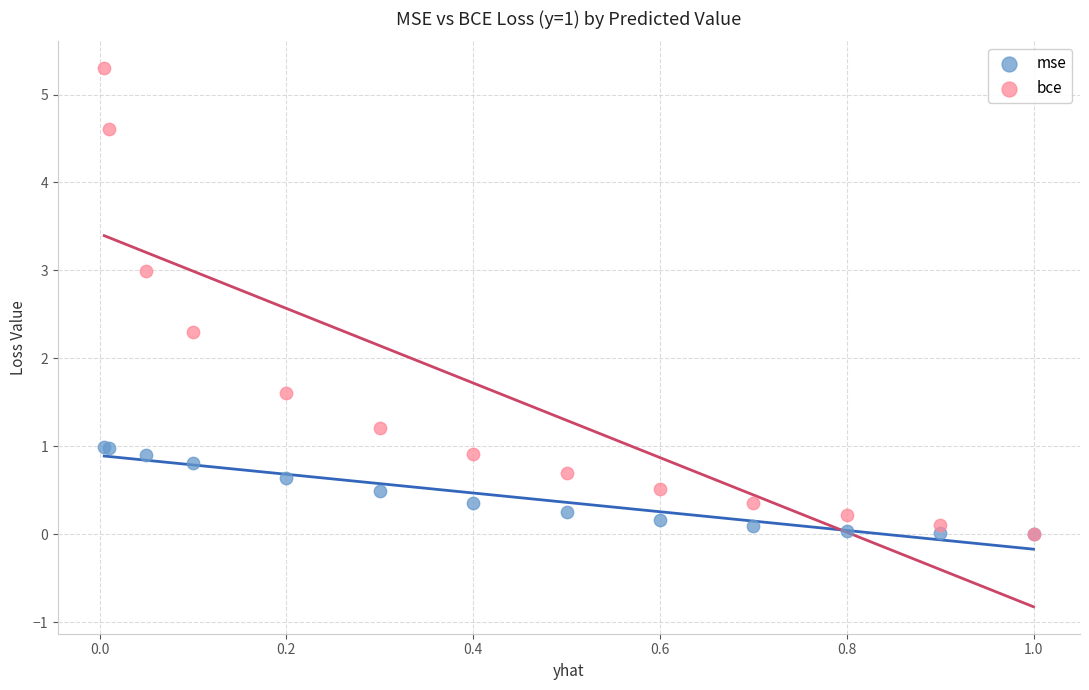

What are all the series names shown in the legend?

mse, bce